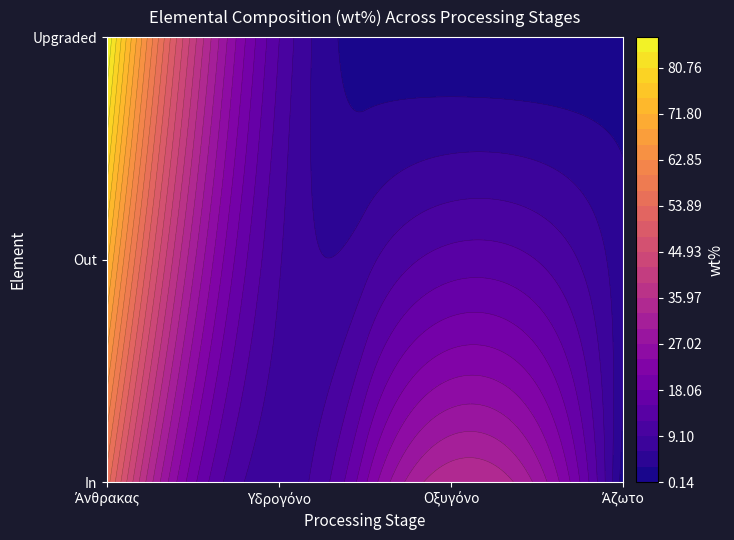

Reading left to right, transcribe all the data shown in this chart.

In: Άνθρακας=55.5	Υδρογόνο=7.4	Οξυγόνο=35.5	Άζωτο=1.6
Out: Άνθρακας=72.5	Υδρογόνο=9.4	Οξυγόνο=13.3	Άζωτο=4.1
Upgraded: Άνθρακας=86.7	Υδρογόνο=12.2	Οξυγόνο=0.7	Άζωτο=0.3